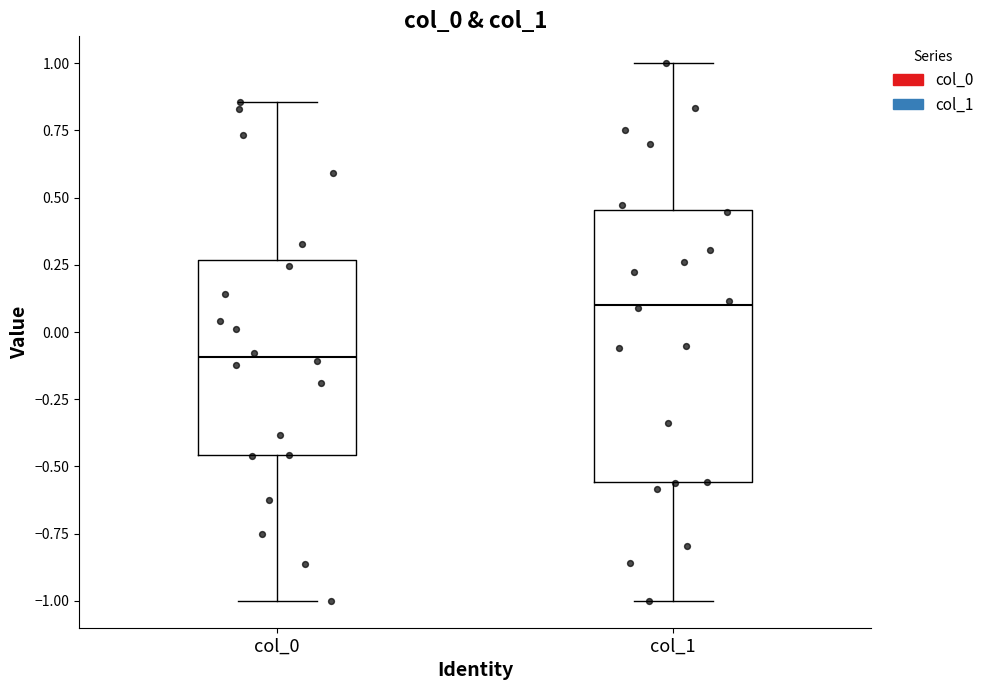

Reading left to right, read every box against the y-axis: the position of its median line, the range the box covers, and the ends of its whiskers. The values are not printed on the chart, so give them approximately, as read against the axis.

col_0: median -0.10, box -0.45 to 0.25, whiskers -1.00 to 0.85
col_1: median 0.10, box -0.55 to 0.45, whiskers -1.00 to 1.00